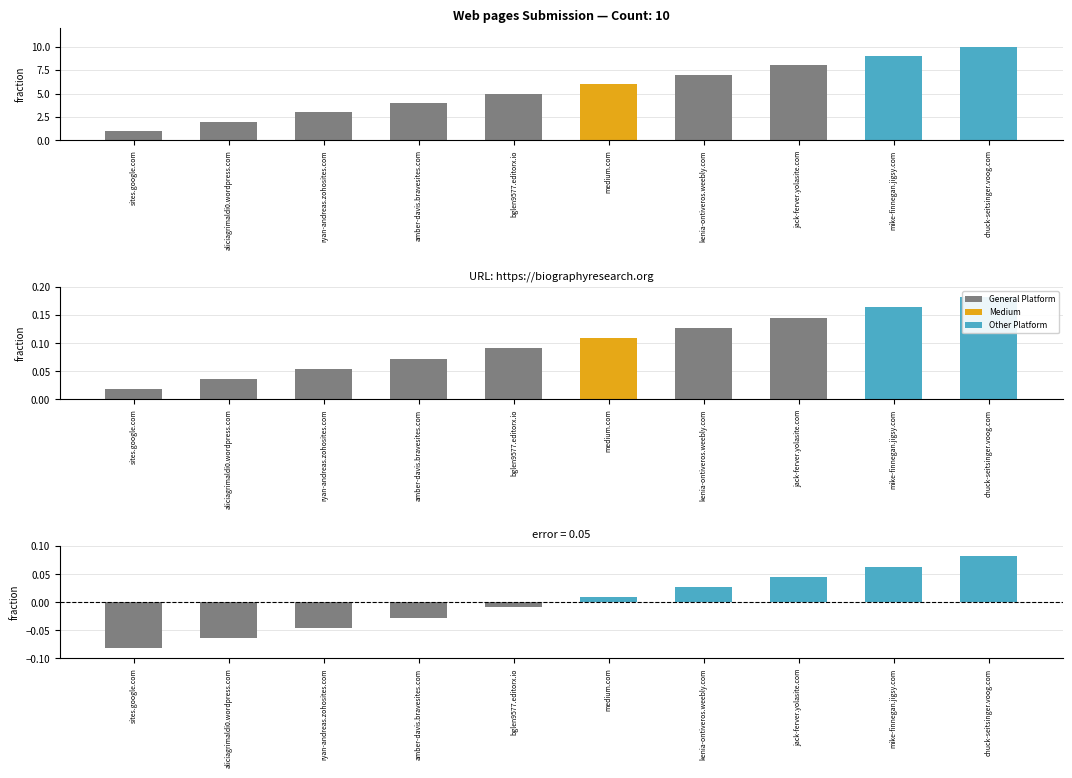

What is the label of the 6th bar from the right?

bglen9577.editorx.io